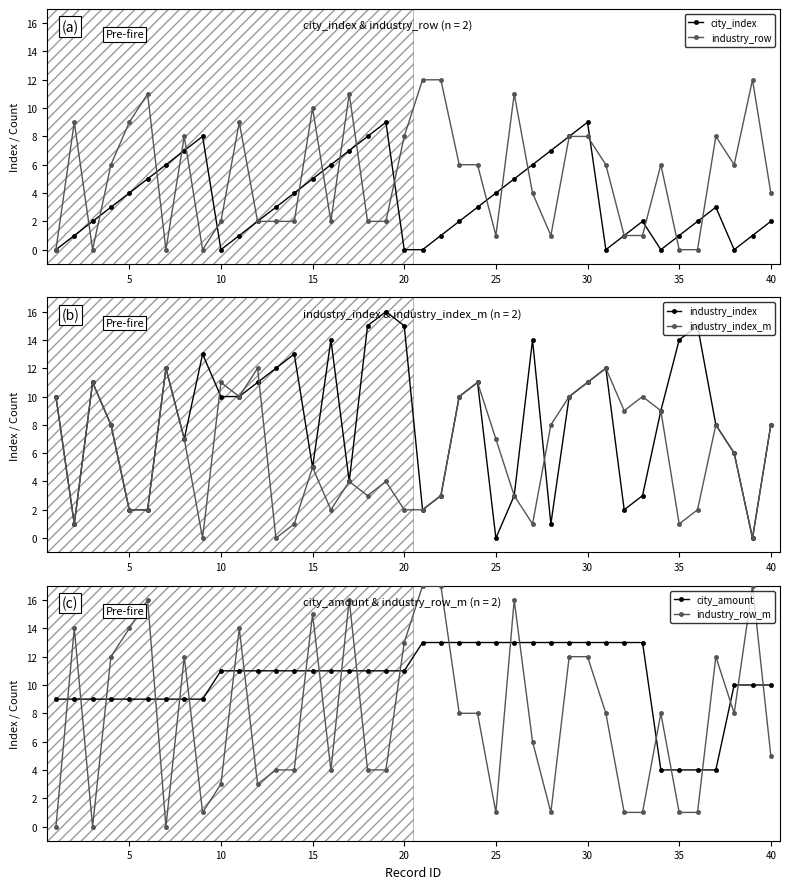

List the series in order of their peak value, lowest first.

city_index, industry_row, industry_index_m, city_amount, industry_index, industry_row_m